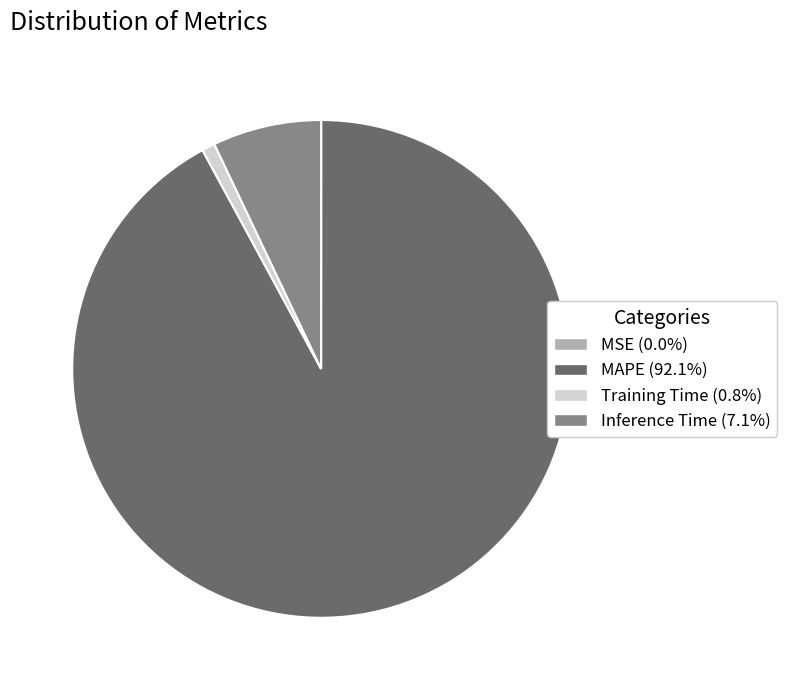

Is there any slice that represents more than half of the pie?

Yes